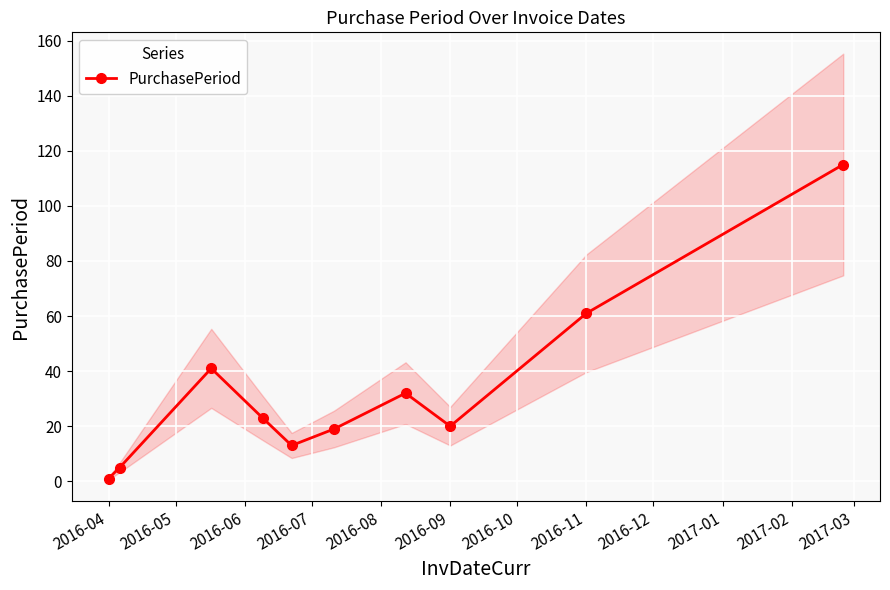

True or false: PurchasePeriod has more than 2 points higher than both neighbors.

False